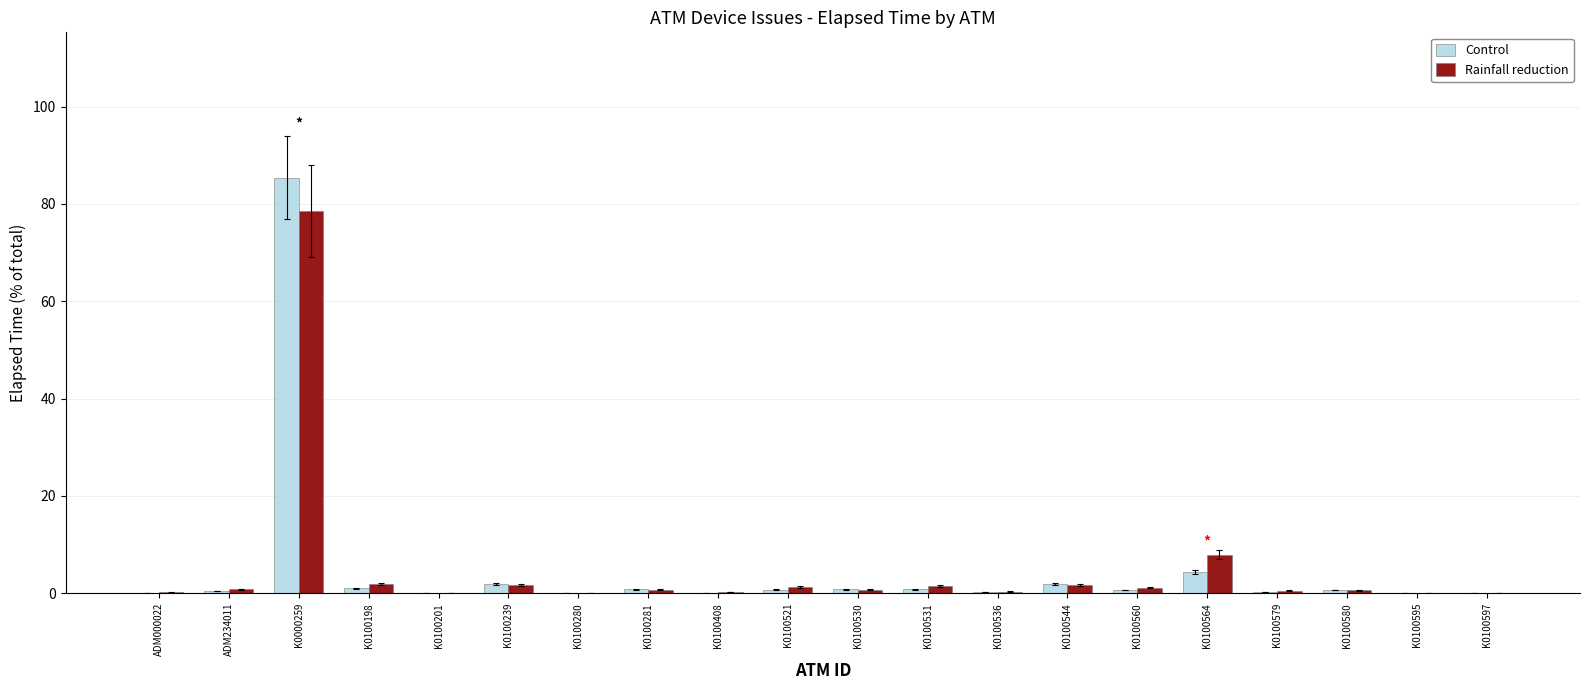

At which category does the chart reach its peak across all series?

K0000259